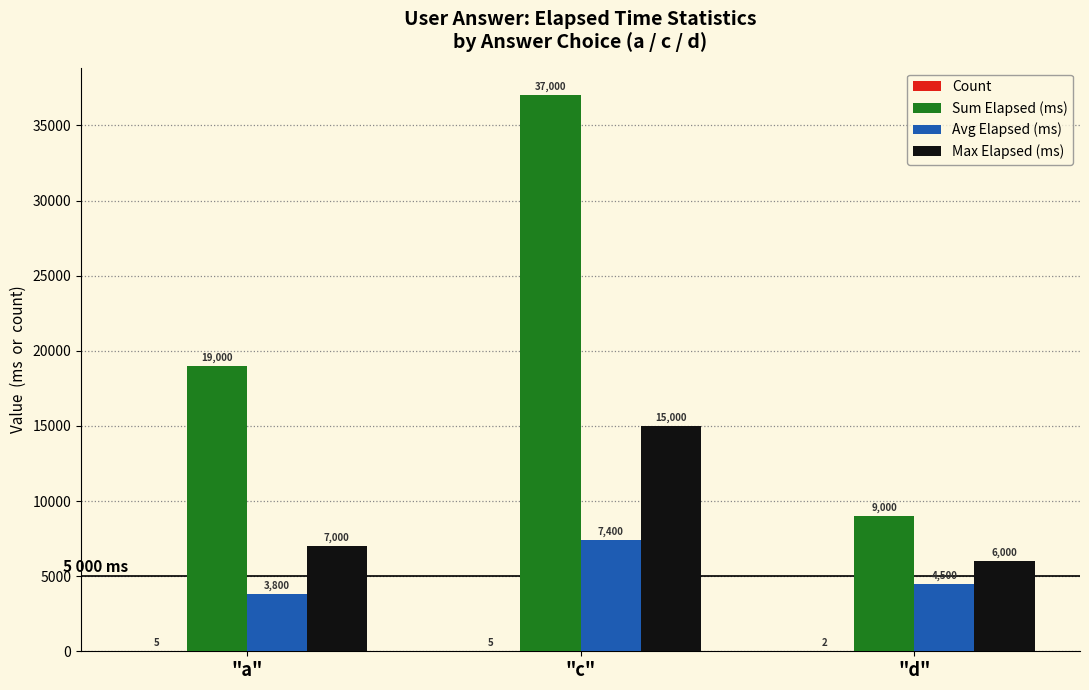

The Sum Elapsed (ms) series shows 9000 at "d". True or false?

True